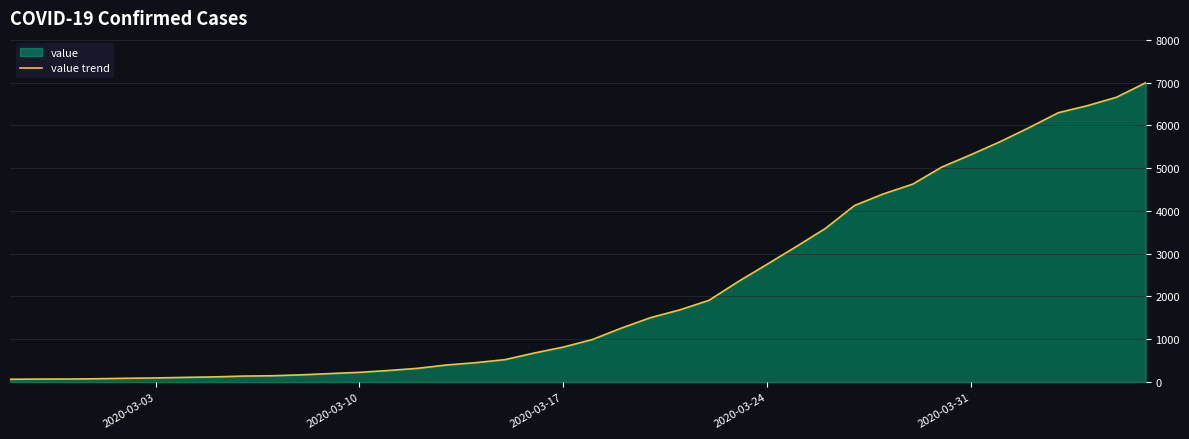

What is the maximum value shown in the chart?

6995